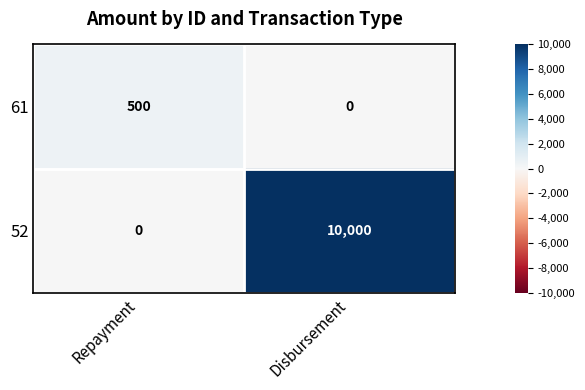

Which series has the largest total across all categories?

52